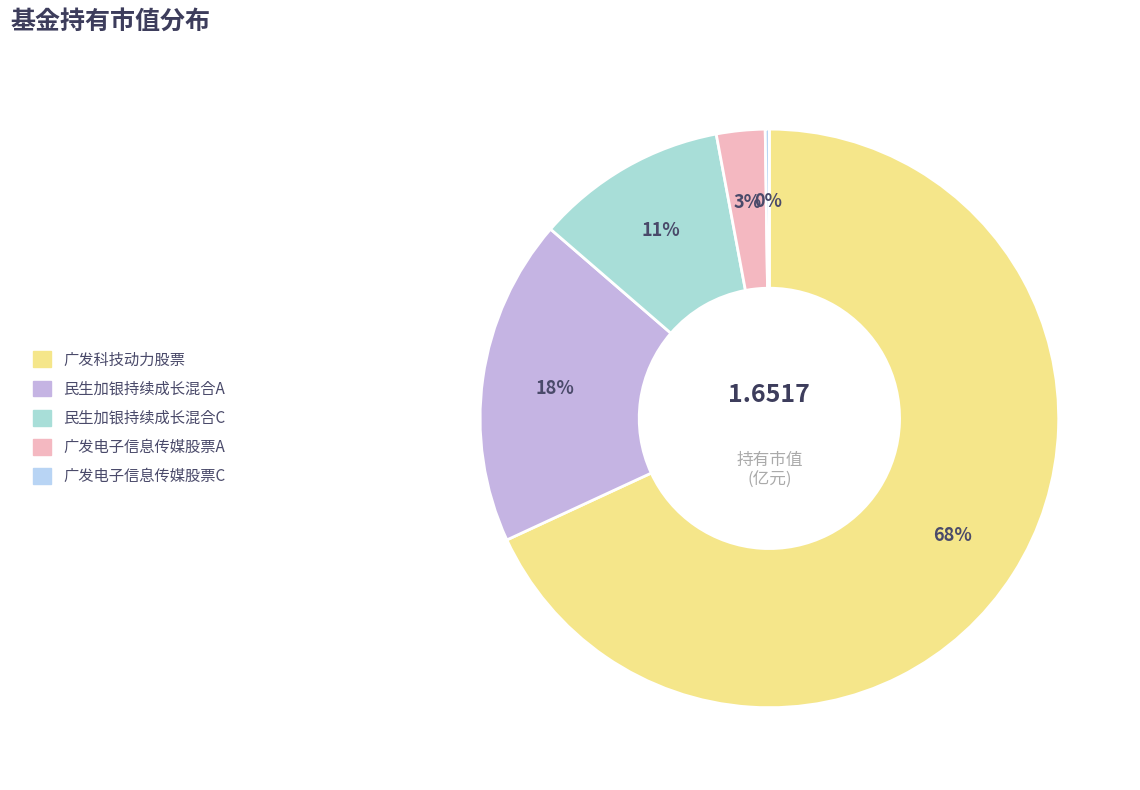

How many segments does this pie chart have?

5